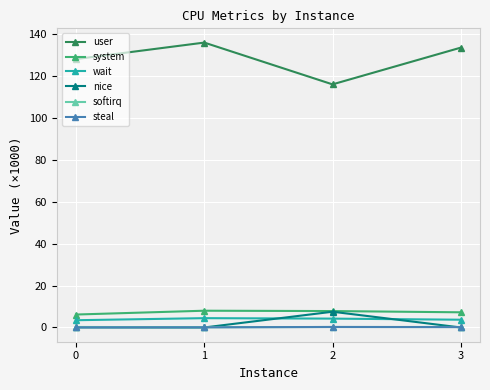

The value of wait at 0 is 3.5. True or false?

True